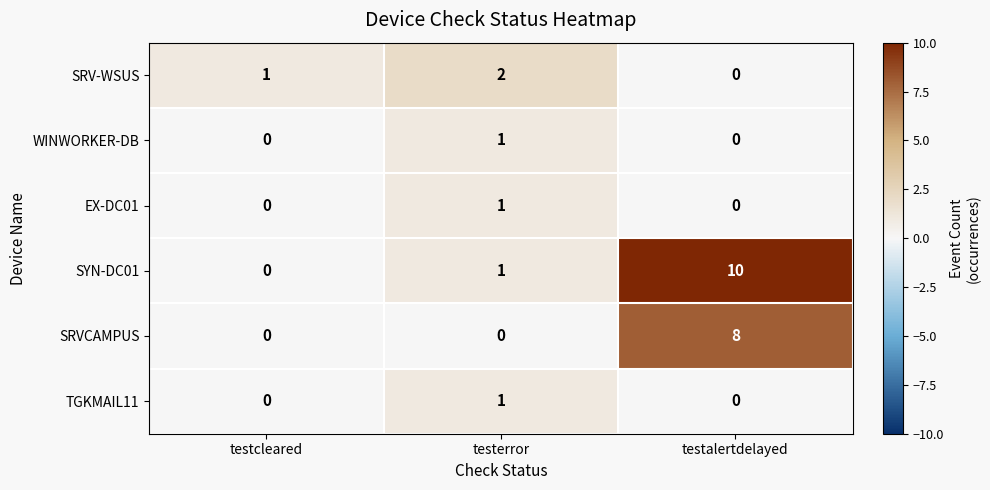

Between testerror and testalertdelayed, which series saw the biggest shift?

SYN-DC01